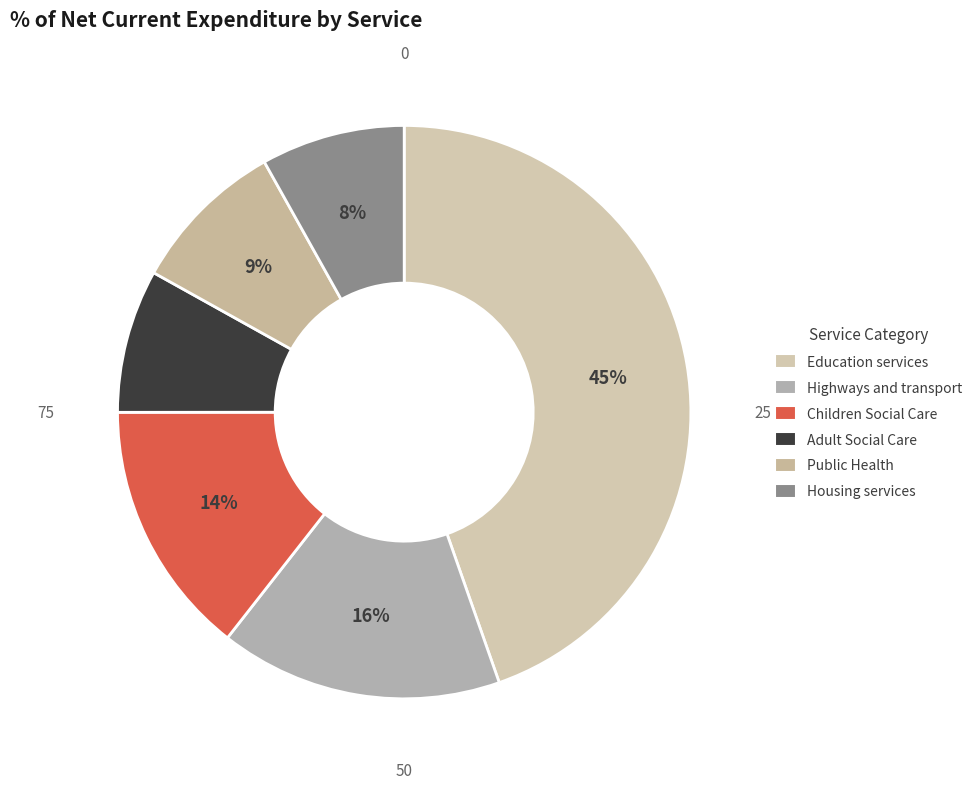

The Housing services slice represents 8% of the pie. True or false?

True